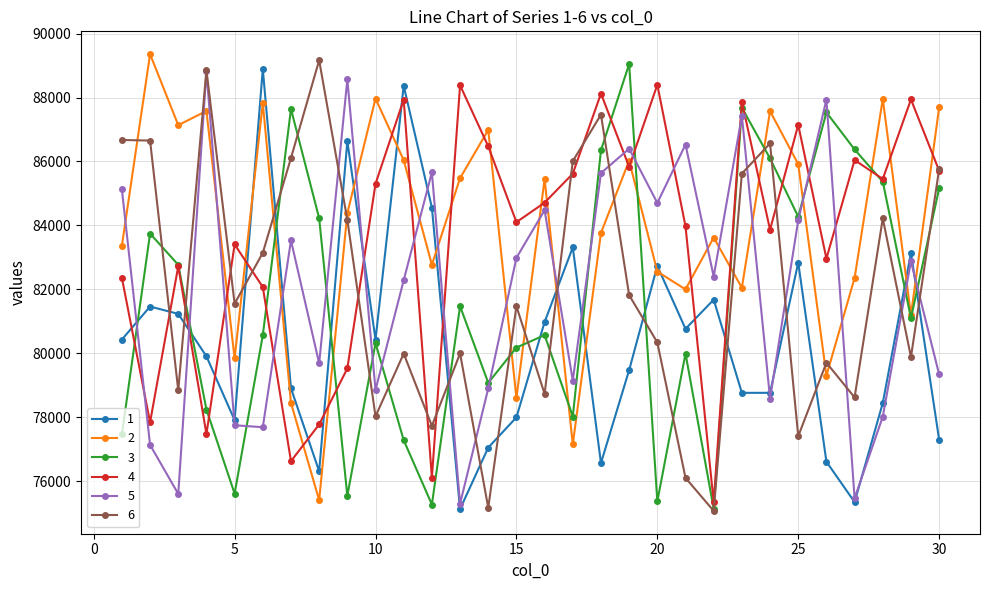

True or false: 5 has more than 1 interior local peaks.

True